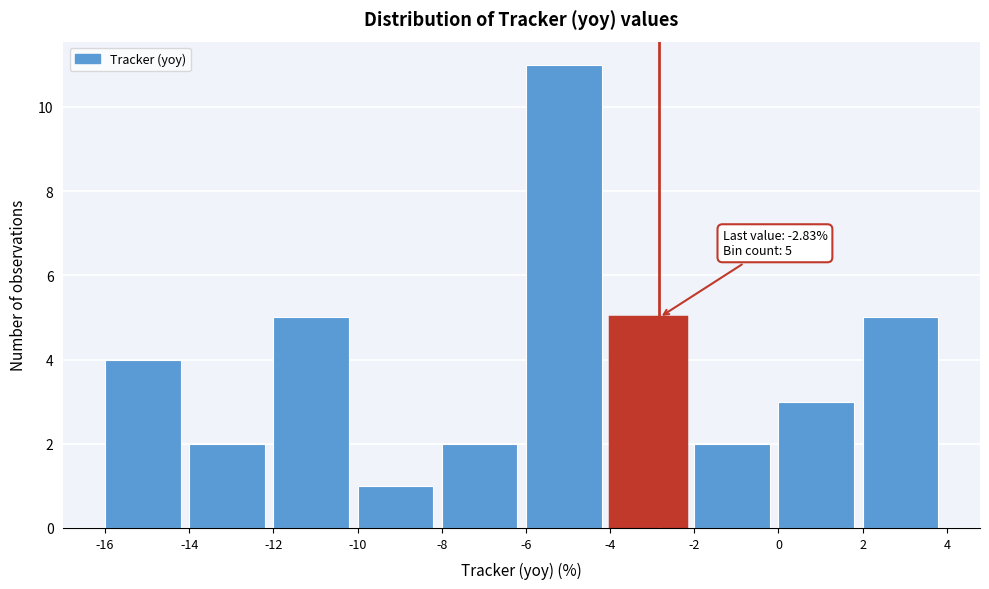

Over which range of the x-axis is the bar tallest?

-6 to -4